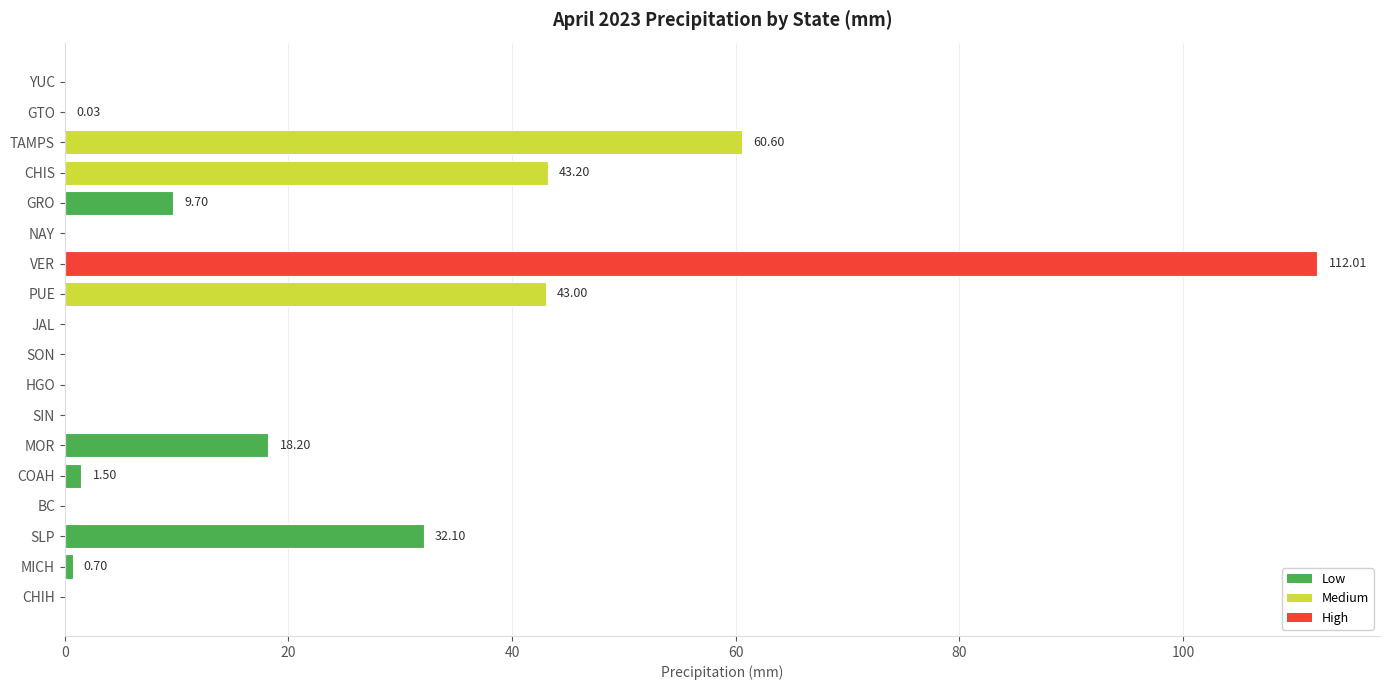

How many data points does each series have?

18